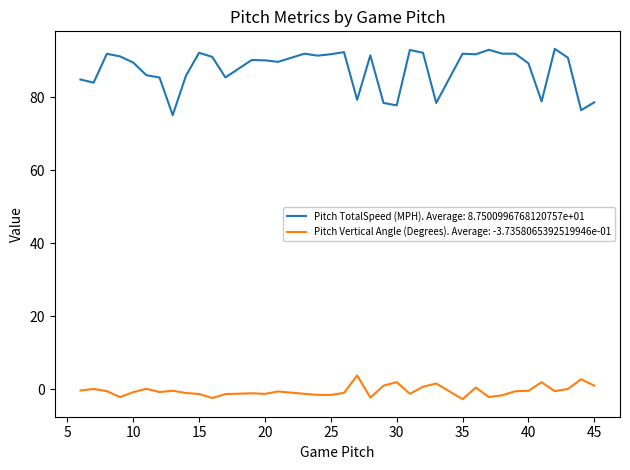

What is the difference between the highest and lowest values at 44?

73.6